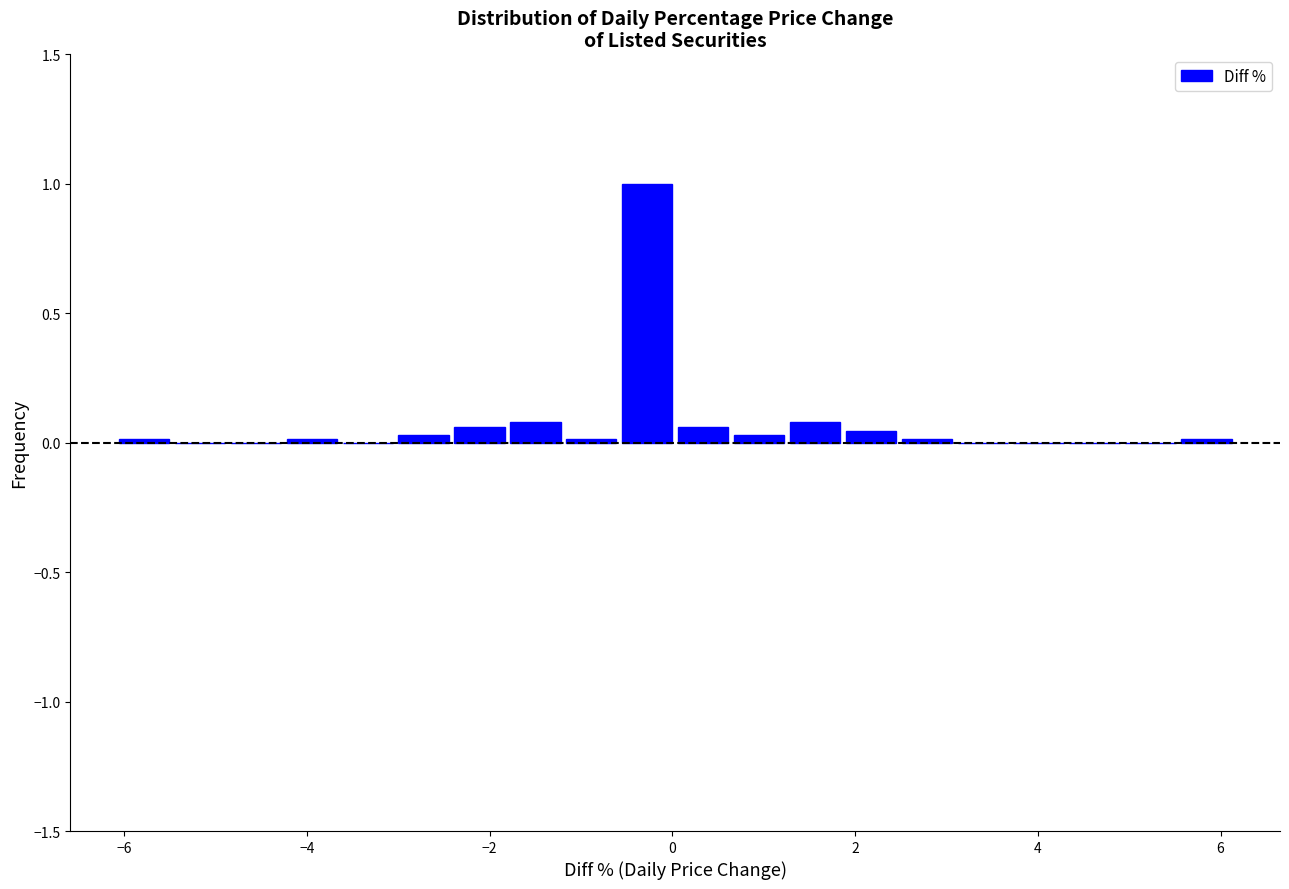

Read against the x-axis, roughly where is the centre of the tallest bar?

-0.2